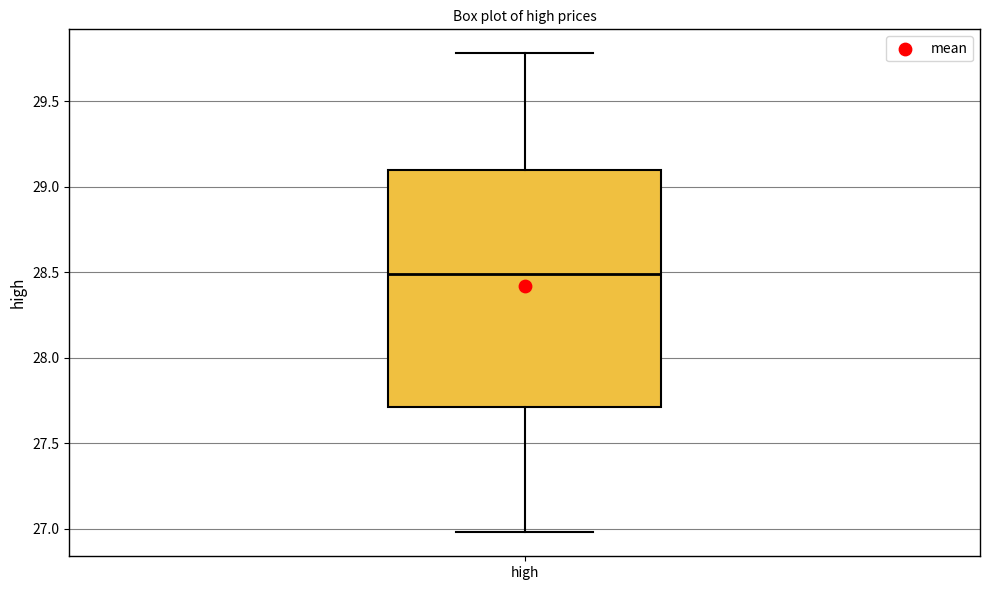

Read this box plot against the y-axis: the position of the median line, the range covered by the box, and the ends of both whiskers. The values are not printed on the chart, so give them approximately, as read against the axis.

median 28.5, box 27.7 to 29.1, whiskers 27.0 to 29.8